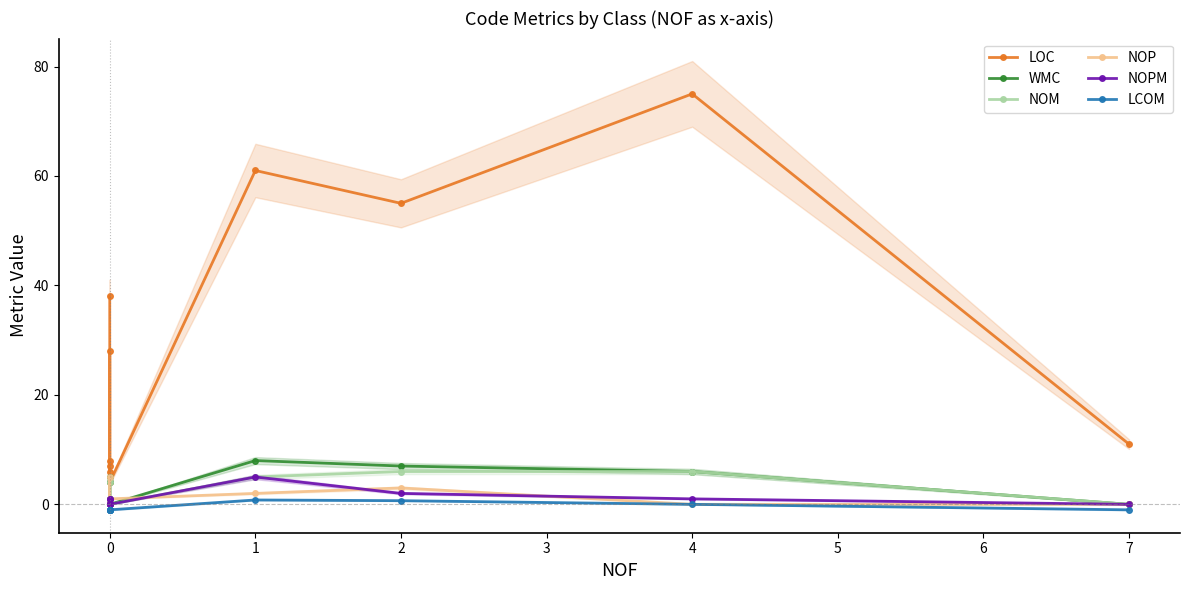

How many lines are shown in the chart?

6